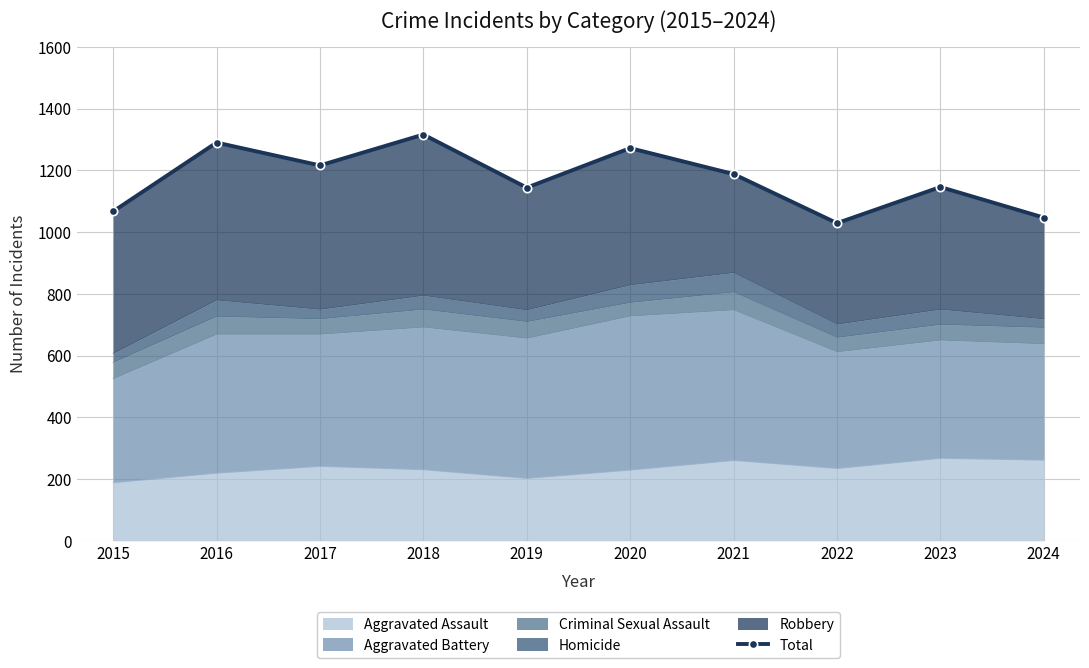

At which label does the data first exceed 1188?

2016